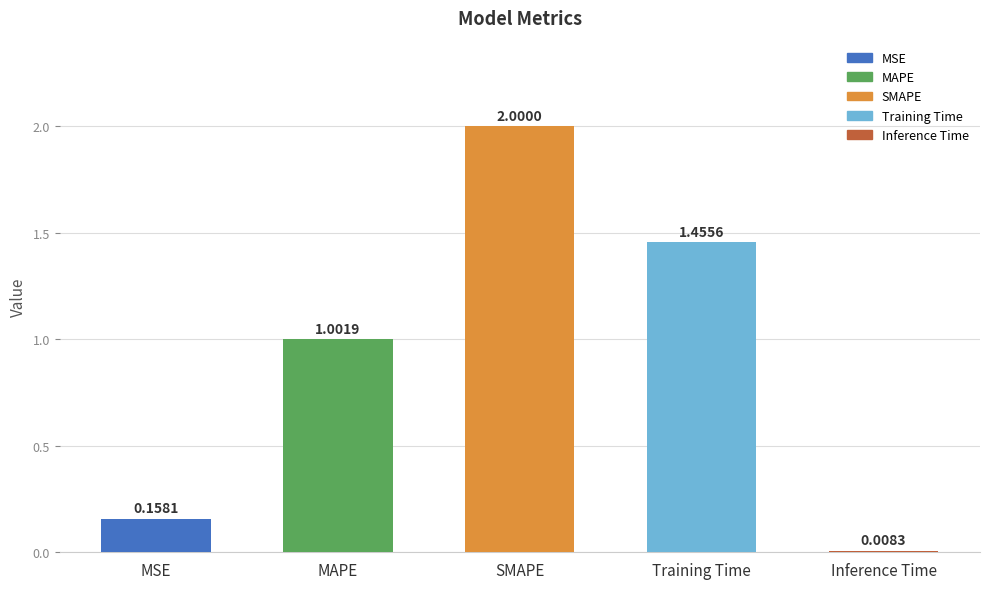

True or false: the data shows 1.0 at MAPE.

True